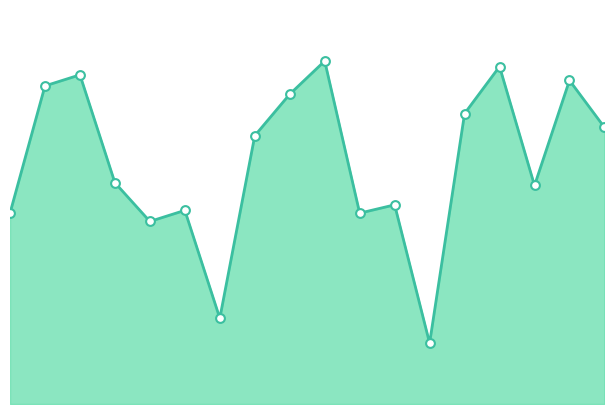

Which series contains the highest Y value?

destination_state_line